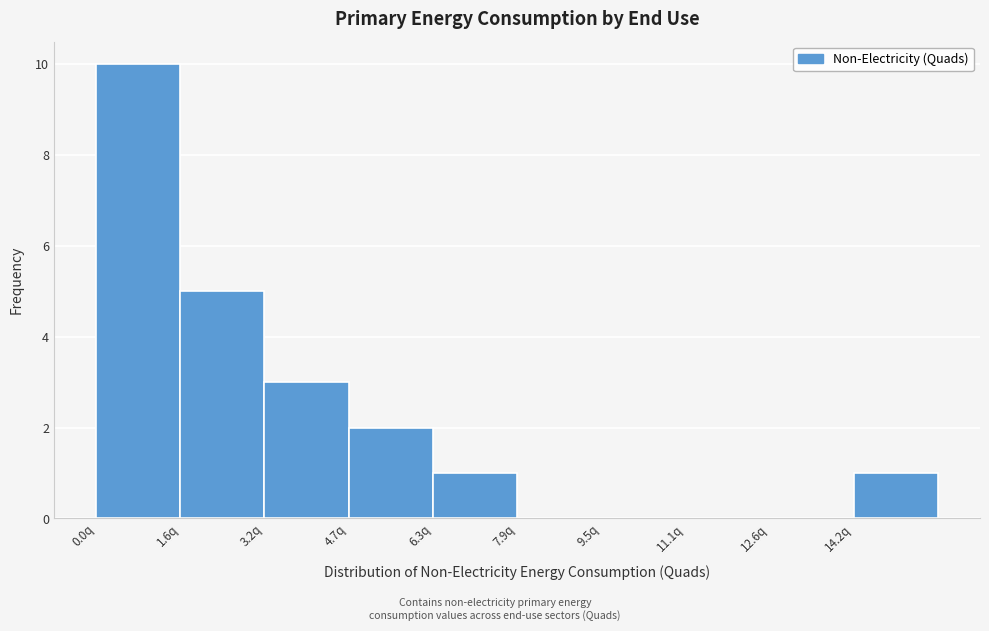

Reading left to right, transcribe this chart: for each bar, give the range it covers on the x-axis and its height. Neither the bar edges nor the heights are printed on the chart, so give them approximately, as read against the axes.

0.00 to 1.58: 10
1.58 to 3.16: 5
3.16 to 4.74: 3
4.74 to 6.32: 2
6.32 to 7.90: 1
7.90 to 9.48: 0
9.48 to 11.06: 0
11.06 to 12.64: 0
12.64 to 14.22: 0
14.22 to 15.80: 1